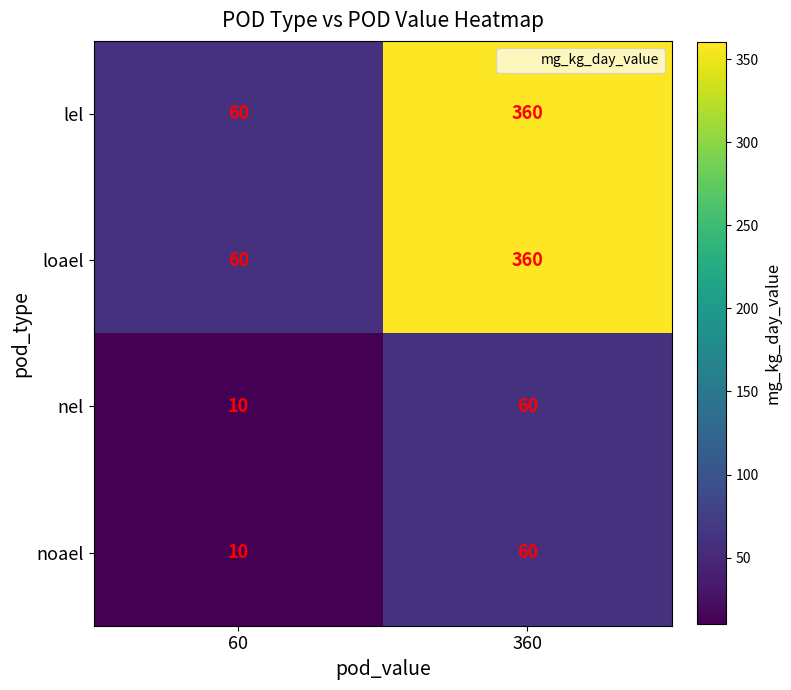

At which label is nel closest to 35?

60